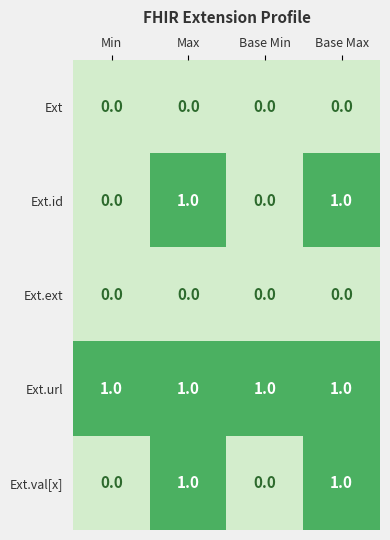

Reading left to right, transcribe all the data shown in this chart.

Ext: 0	0	0	0
Ext.id: 0	1	0	1
Ext.ext: 0	0	0	0
Ext.url: 1	1	1	1
Ext.val[x]: 0	1	0	1